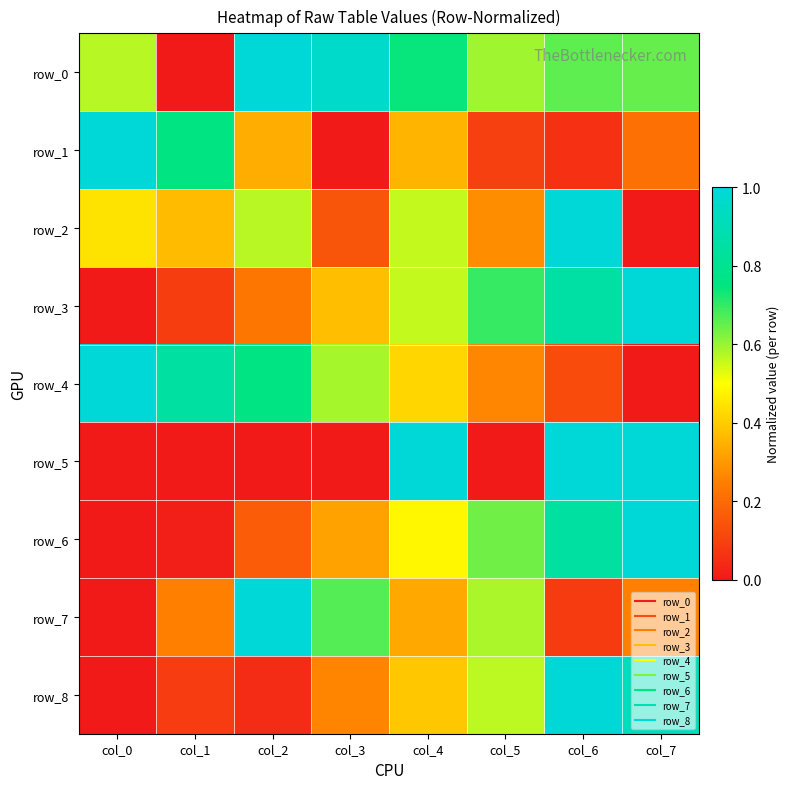

At col_7, list the series in order from smallest to largest.

row_2, row_4, row_1, row_7, row_0, row_8, row_5, row_3, row_6